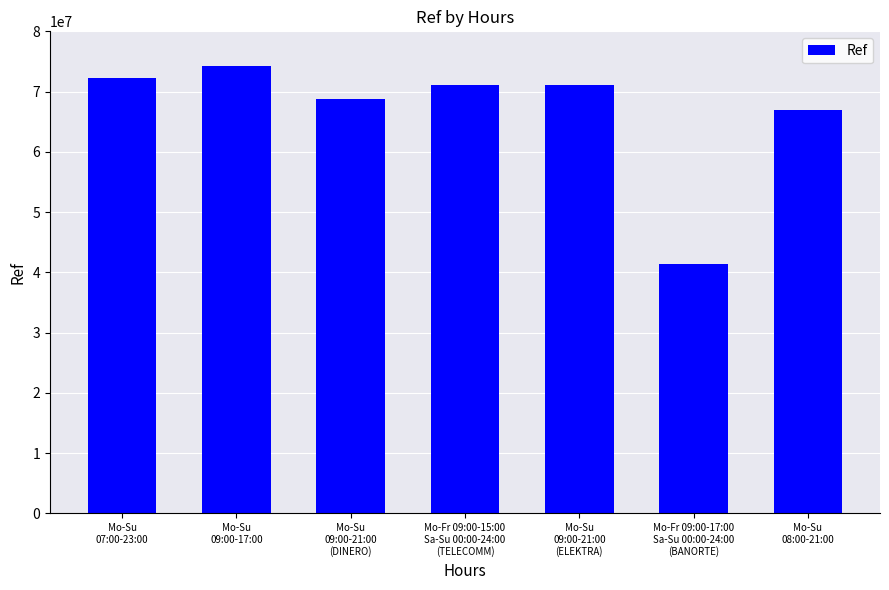

What is the value of the 3rd bar from the left?

68811163